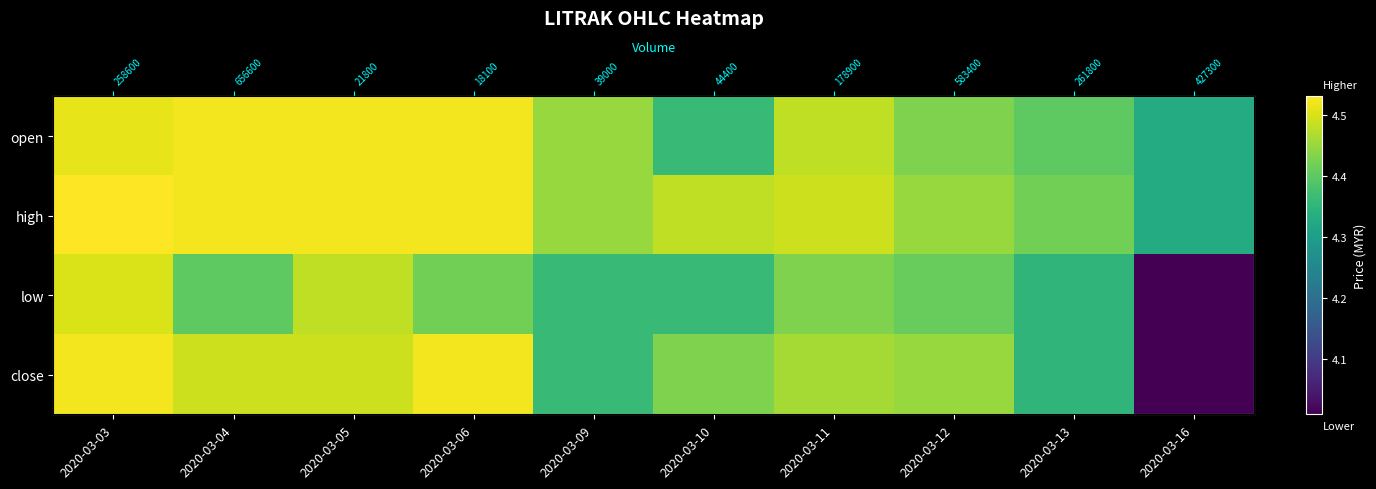

Count the open values in the range 4 to 5.

10